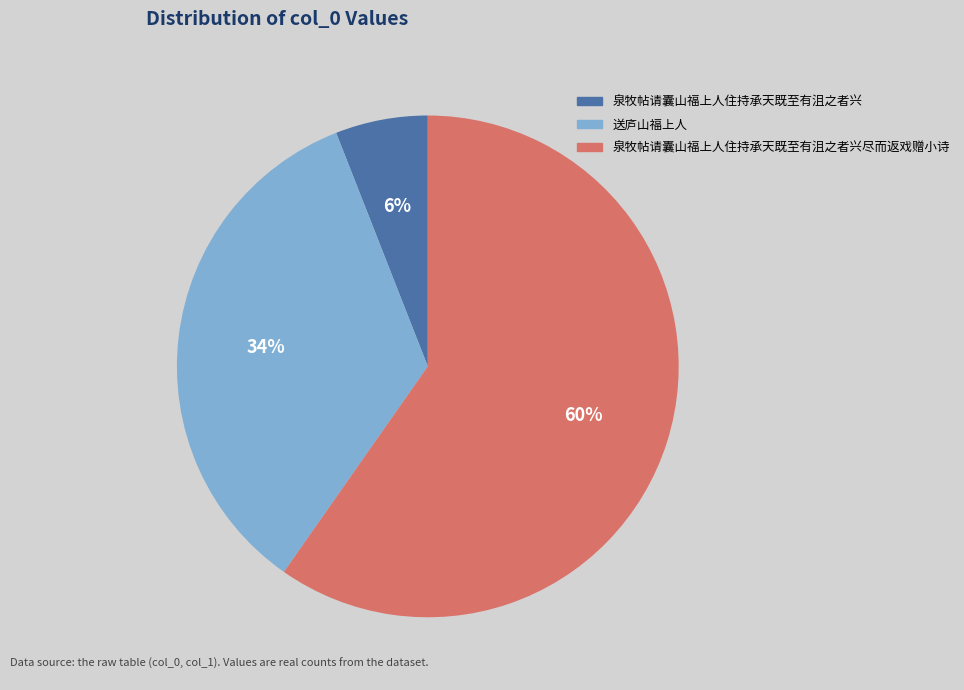

True or false: 泉牧帖请囊山福上人住持承天既至有沮之者兴 accounts for 19% of the total.

False